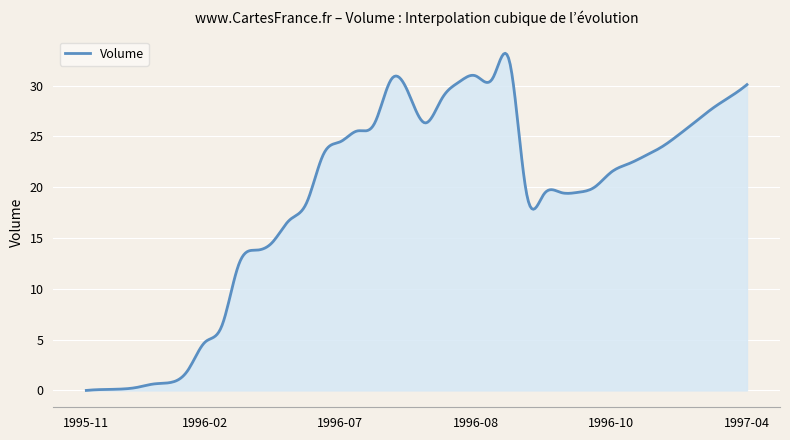

What is the greatest value displayed?

33.2